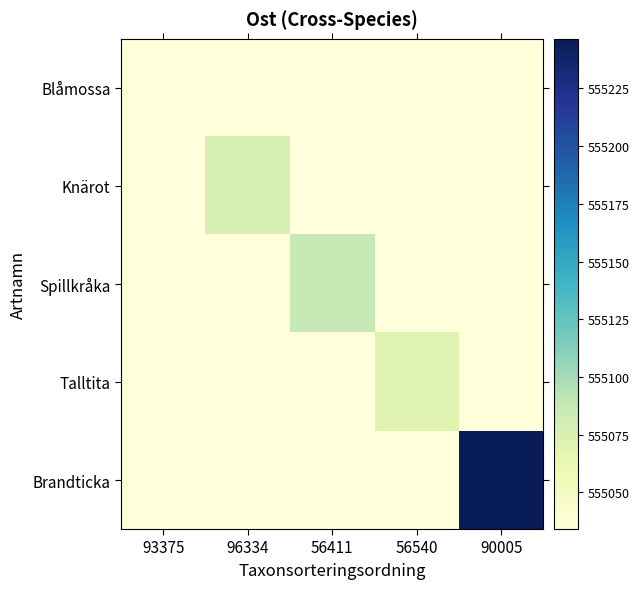

Reading right to left, list all the values displayed in this chart.

Blåmossa: 90005=555034.1	56540=555034.1	56411=555034.1	96334=555034.1	93375=555034.1
Knärot: 90005=555034.1	56540=555034.1	56411=555034.1	96334=555075.4	93375=555034.1
Spillkråka: 90005=555034.1	56540=555034.1	56411=555087.3	96334=555034.1	93375=555034.1
Talltita: 90005=555034.1	56540=555069.6	56411=555034.1	96334=555034.1	93375=555034.1
Brandticka: 90005=555246.5	56540=555034.1	56411=555034.1	96334=555034.1	93375=555034.1